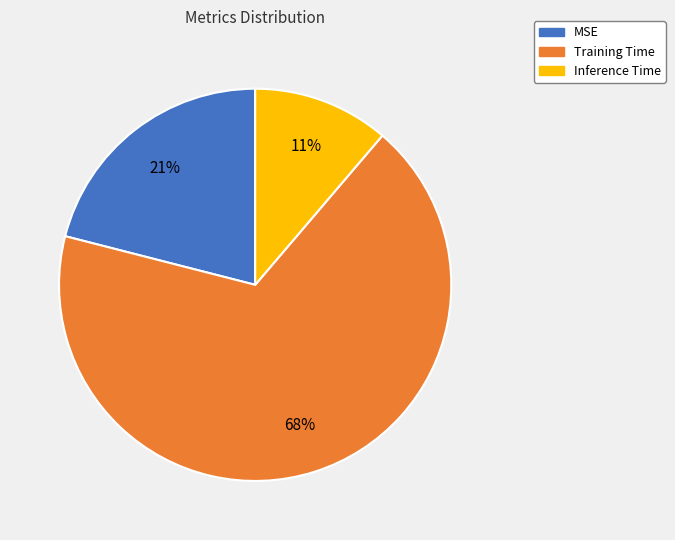

To the nearest percent, what is the difference between the largest and smallest slice percentages?

57%